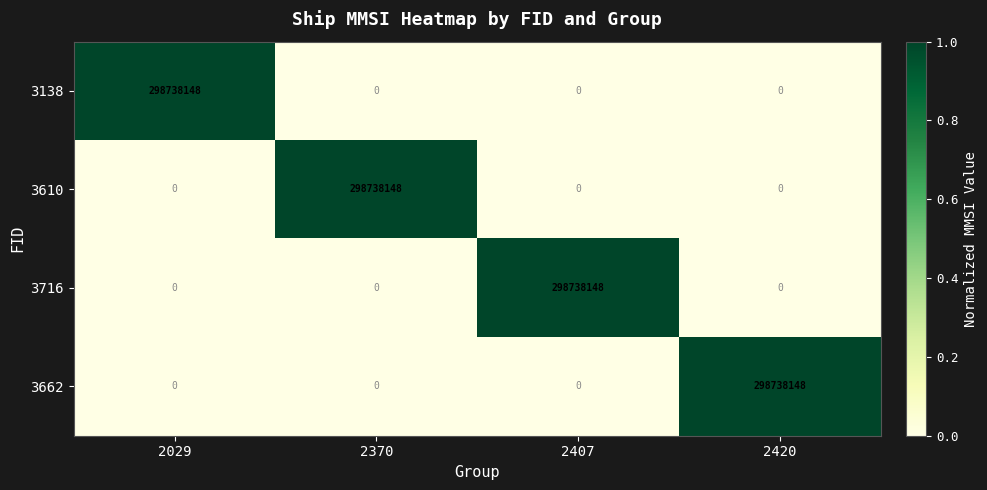

Count the number of data series in this chart.

4